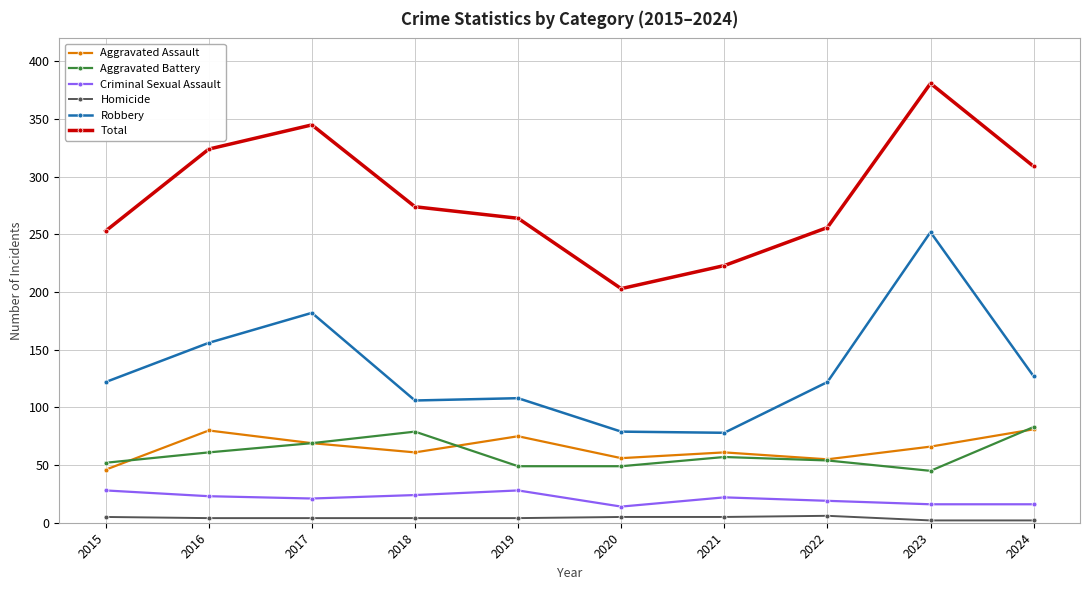

What is the maximum value shown in the chart?

381